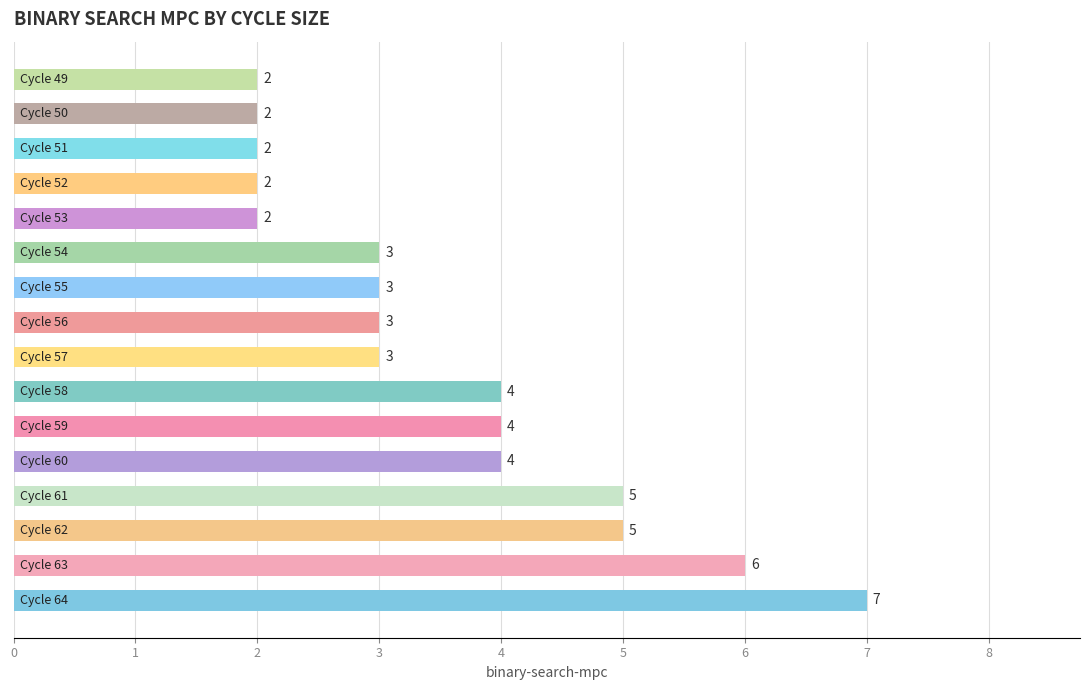

What is the difference between the second highest and second lowest values?

4